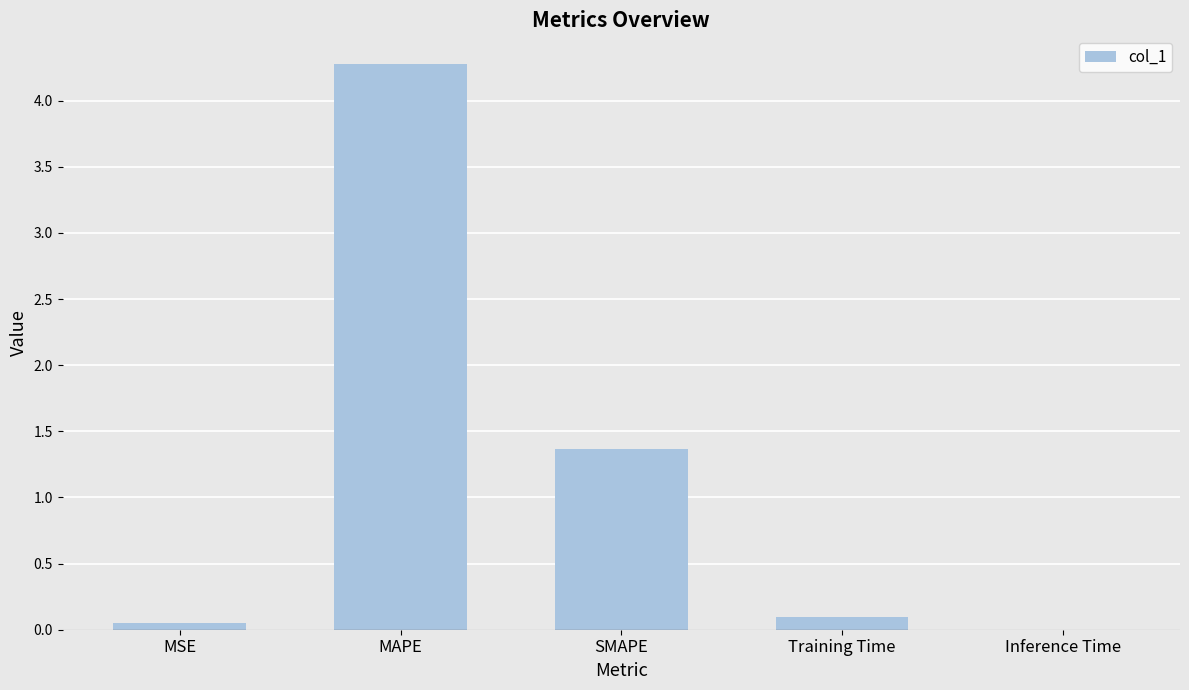

What is the change in value from MAPE to SMAPE?

-2.9